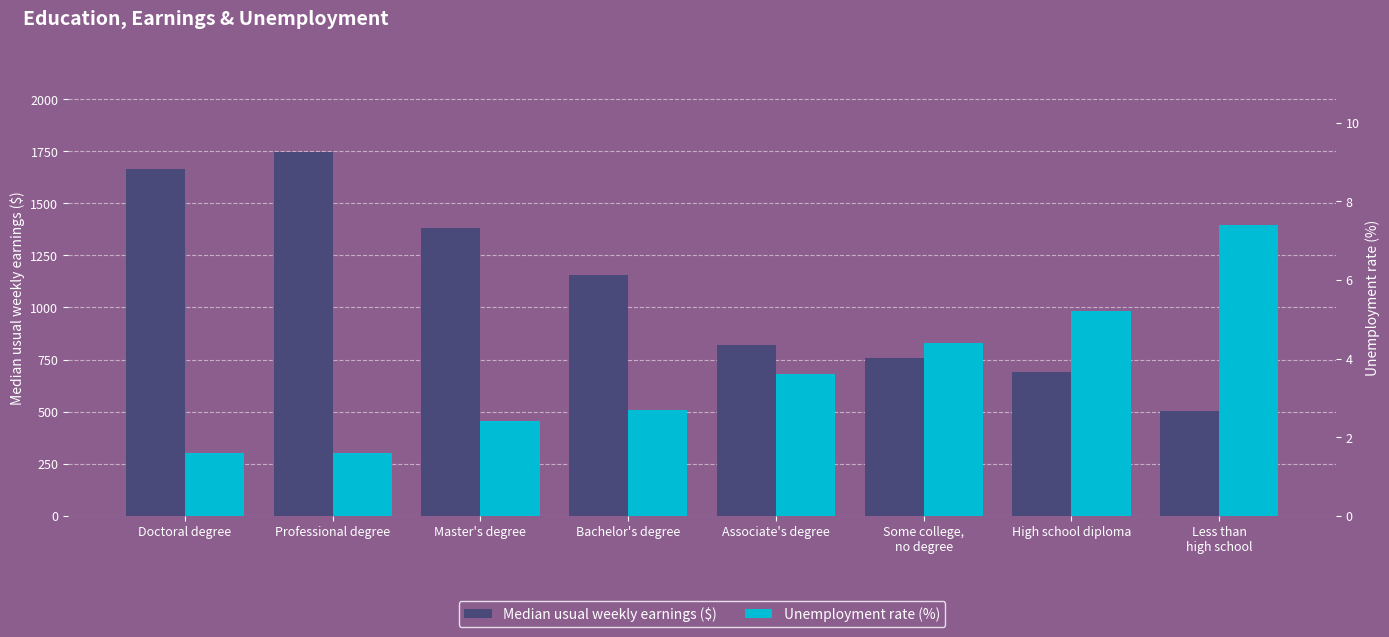

How many values in the Median usual weekly earnings ($) series exceed 1156?

3